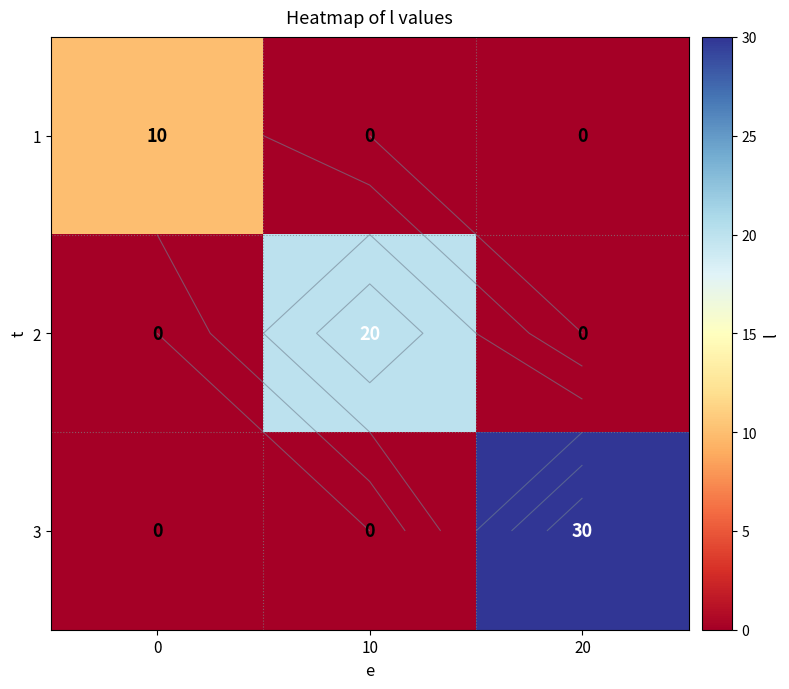

Between 10 and 20, which series saw the biggest shift?

3